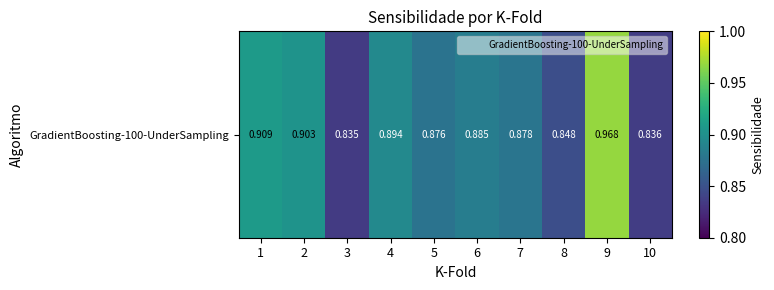

The chart shows a value of 0.8 at 10. True or false?

True